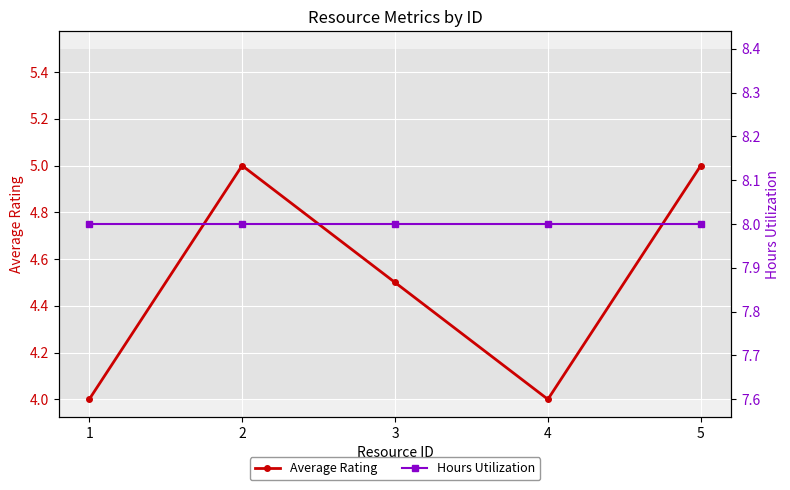

At which label does Hours Utilization reach its minimum?

1